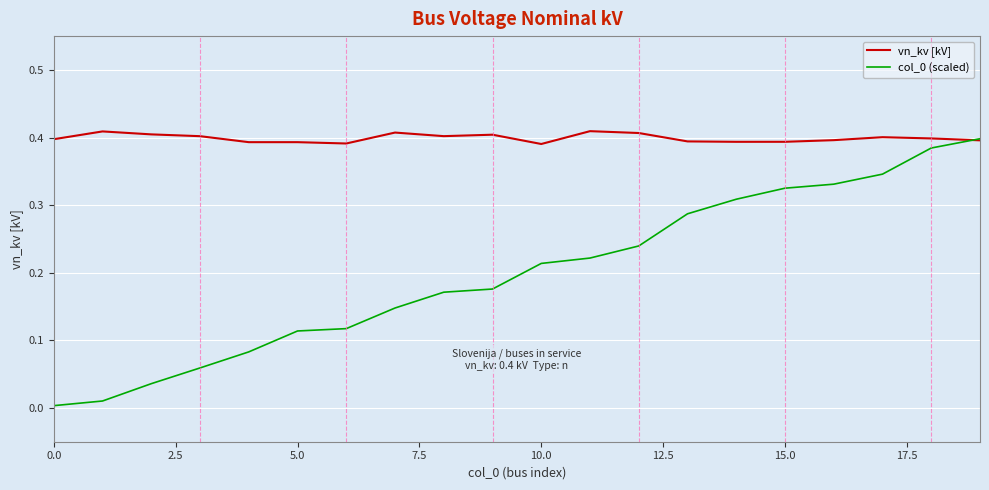

Which series has the largest total across all categories?

vn_kv [kV]